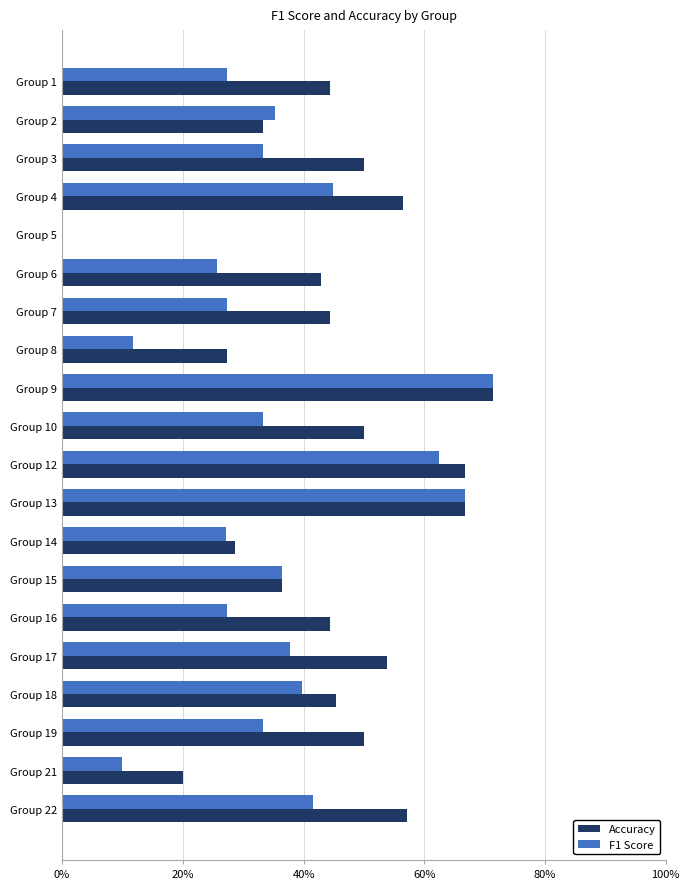

Reading left to right, what are all the values shown in this chart?

Accuracy: 0.4	0.3	0.5	0.6	0.0	0.4	0.4	0.3	0.7	0.5	0.7	0.7	0.3	0.4	0.4	0.5	0.5	0.5	0.2	0.6
F1 Score: 0.3	0.4	0.3	0.4	0.0	0.3	0.3	0.1	0.7	0.3	0.6	0.7	0.3	0.4	0.3	0.4	0.4	0.3	0.1	0.4